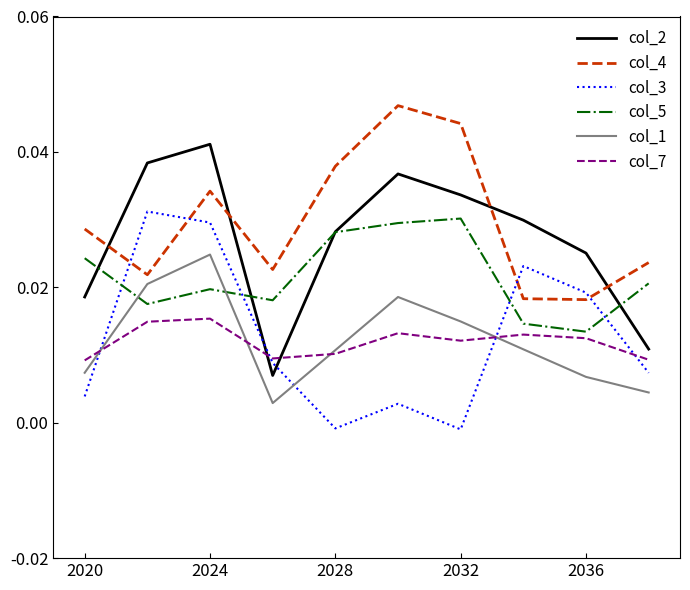

Is this an area chart (filled region under the line)?

No